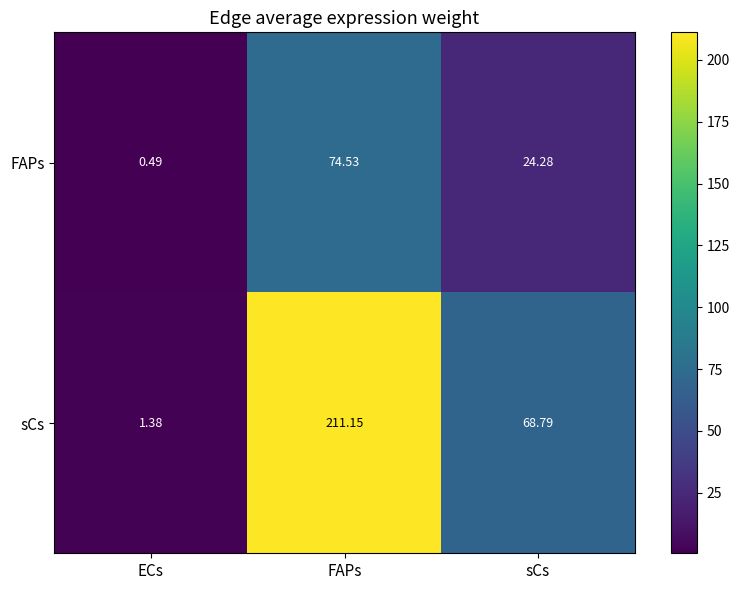

At which label does FAPs first exceed 24?

FAPs